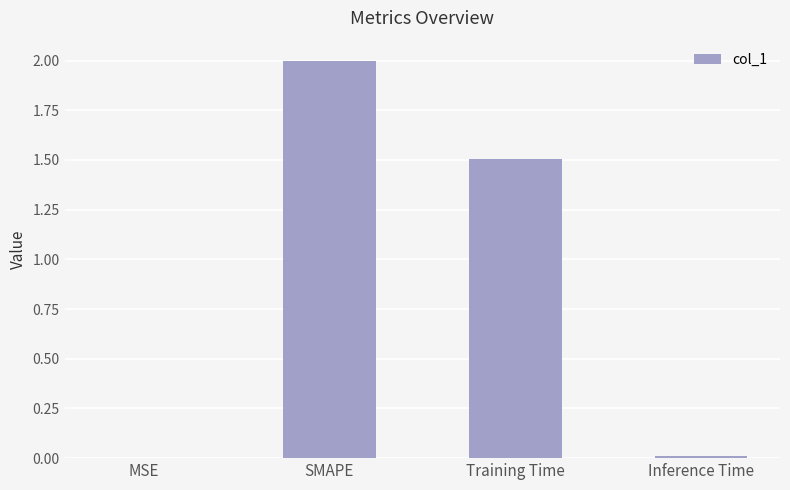

What is the sum of all values?

3.5